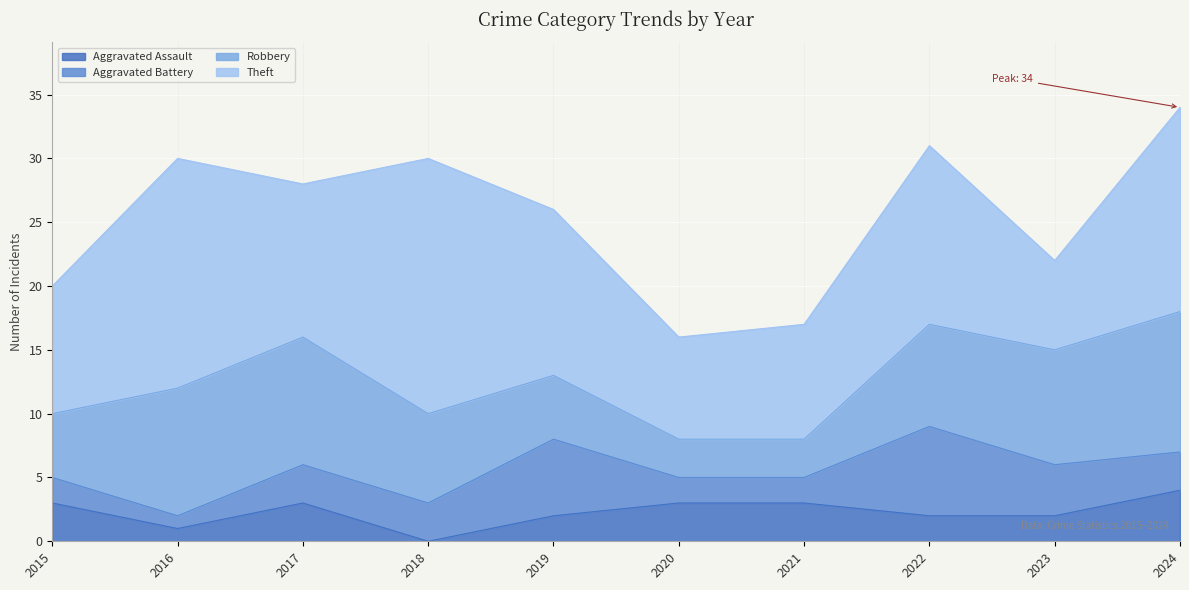

What is the value of the Aggravated Battery point at the 1st from the left?

2